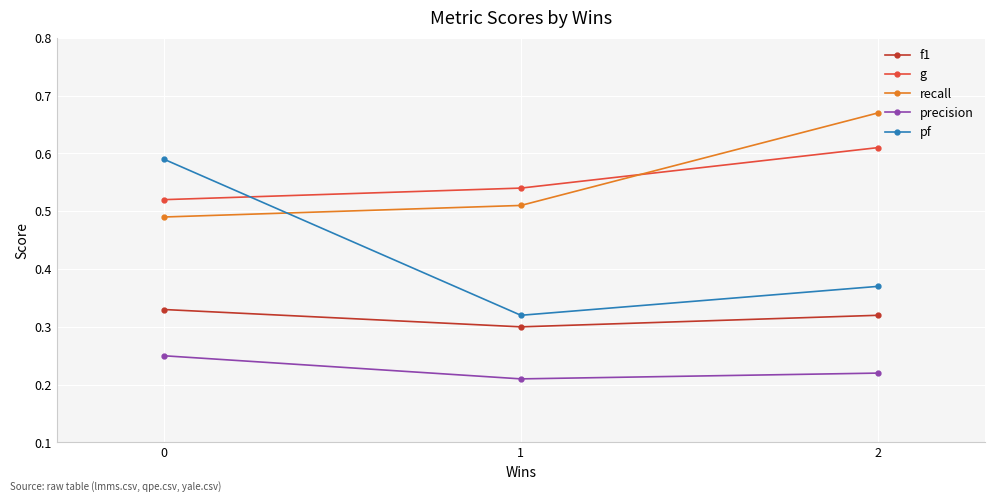

Count the g values in the range 0 to 1.

3